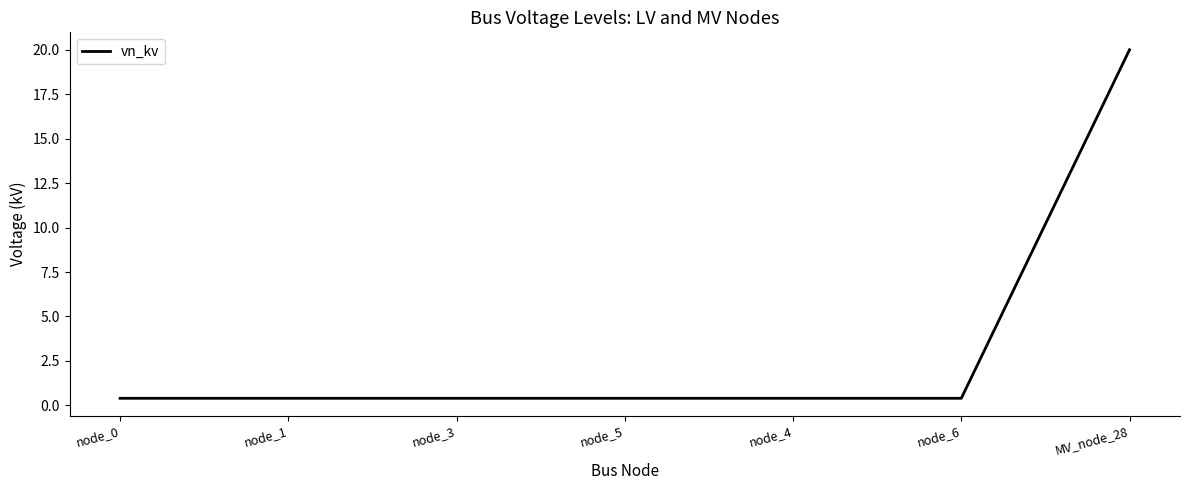

True or false: the data shows 20.0 at MV_node_28.

True